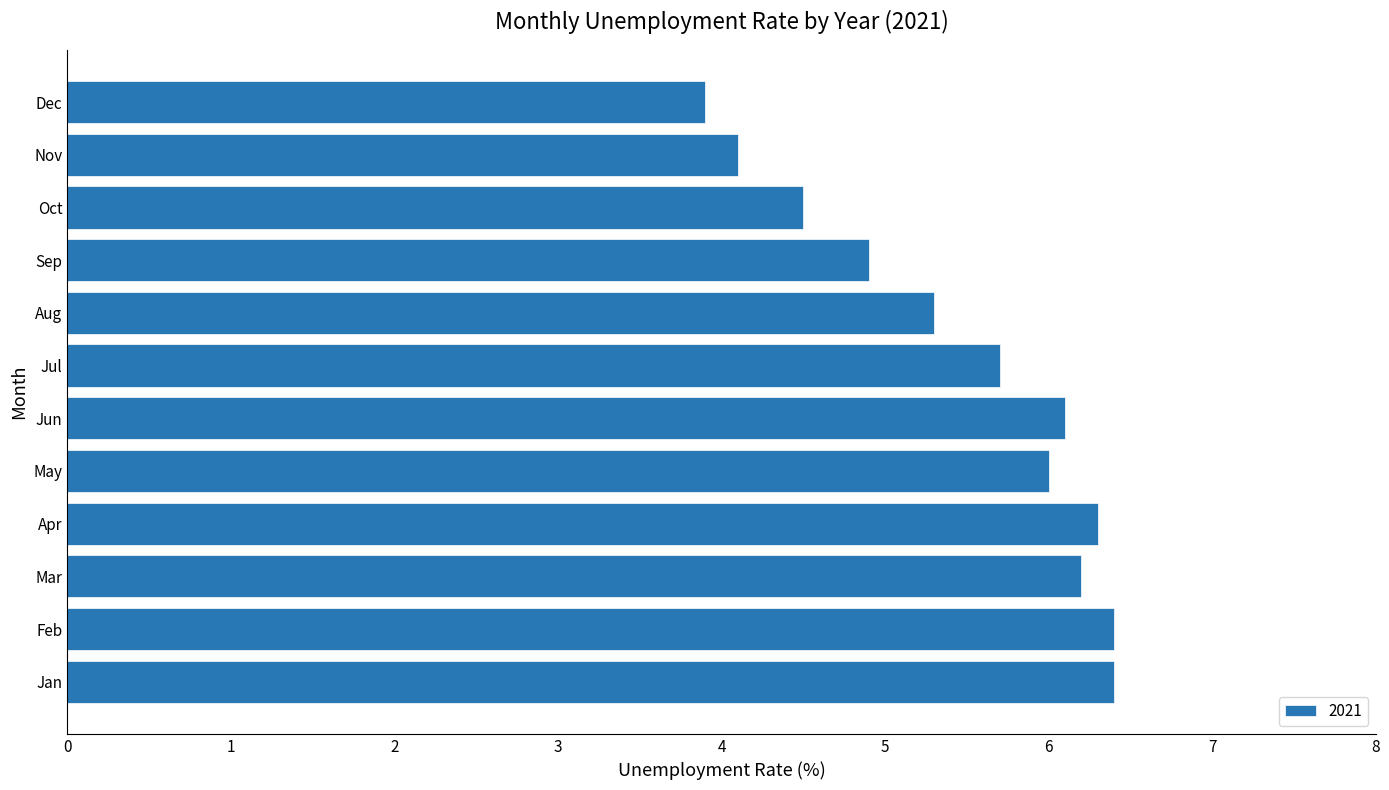

Is it true that the value at Jul is 5.7?

True